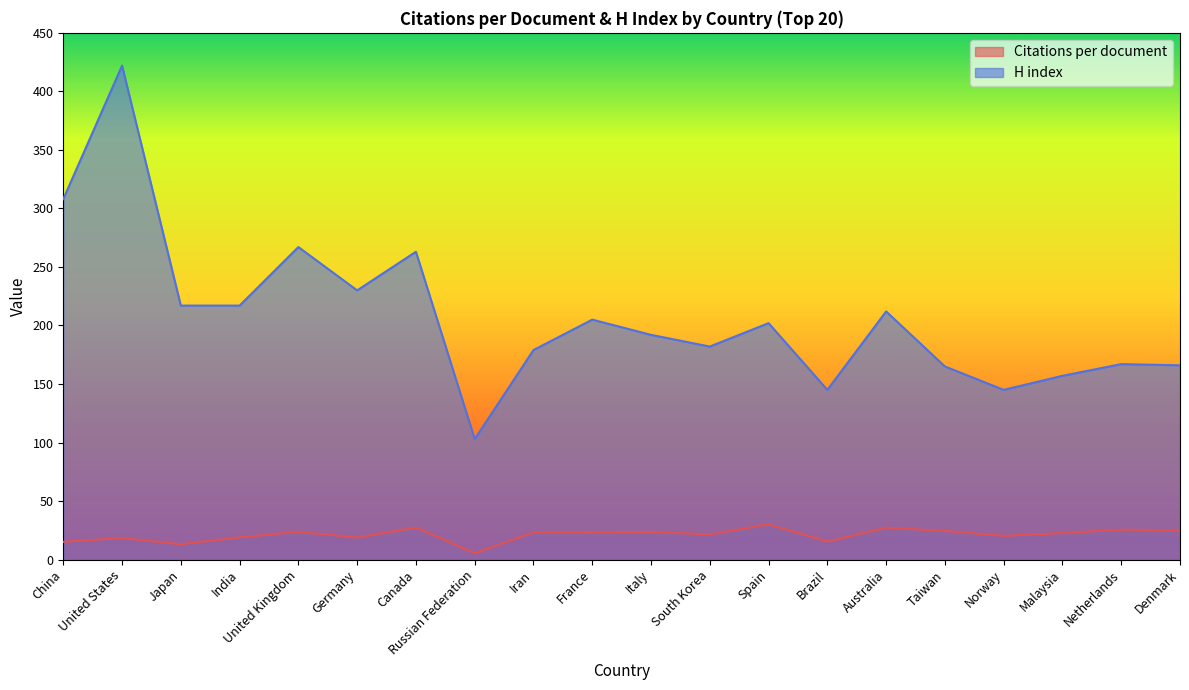

How many data points in H index are above 202?

9